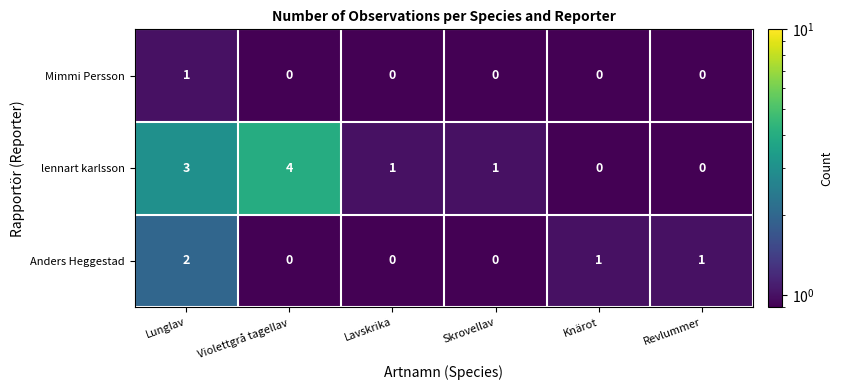

Which series has the largest range (max minus min)?

lennart karlsson